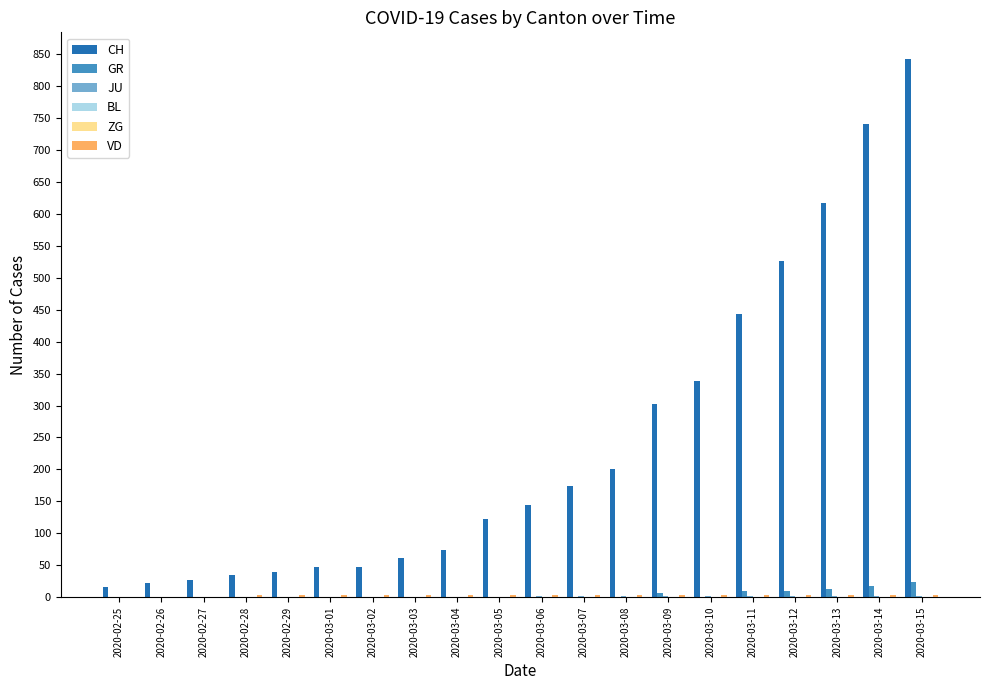

Which series changed the most between 2020-02-29 and 2020-03-13?

CH